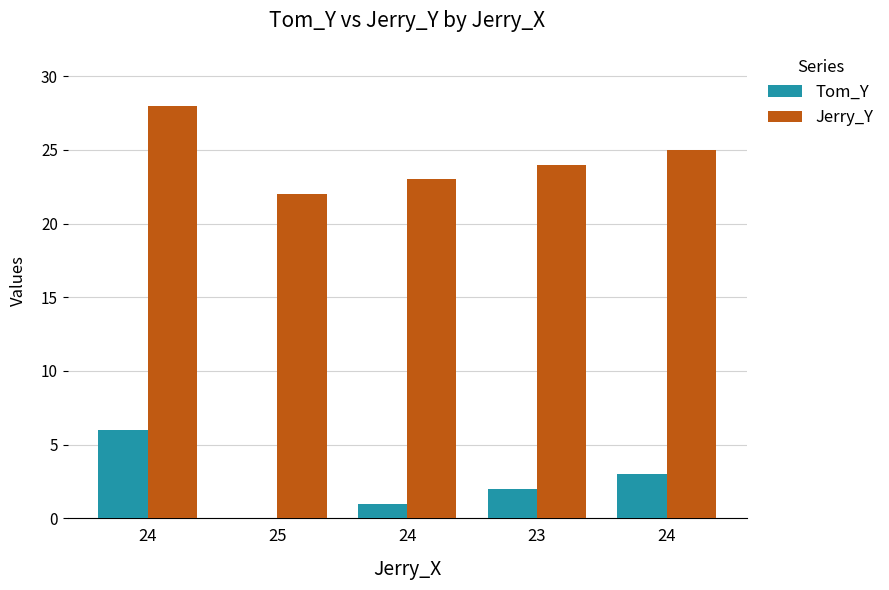

What are all the series names shown in the legend?

Tom_Y, Jerry_Y